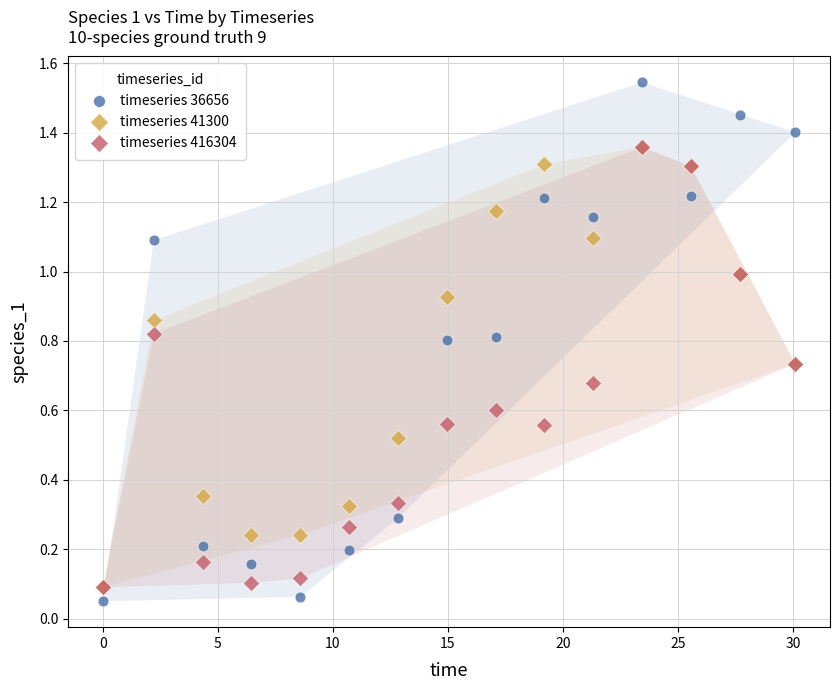

What are all the series names shown in the legend?

timeseries 36656, timeseries 41300, timeseries 416304